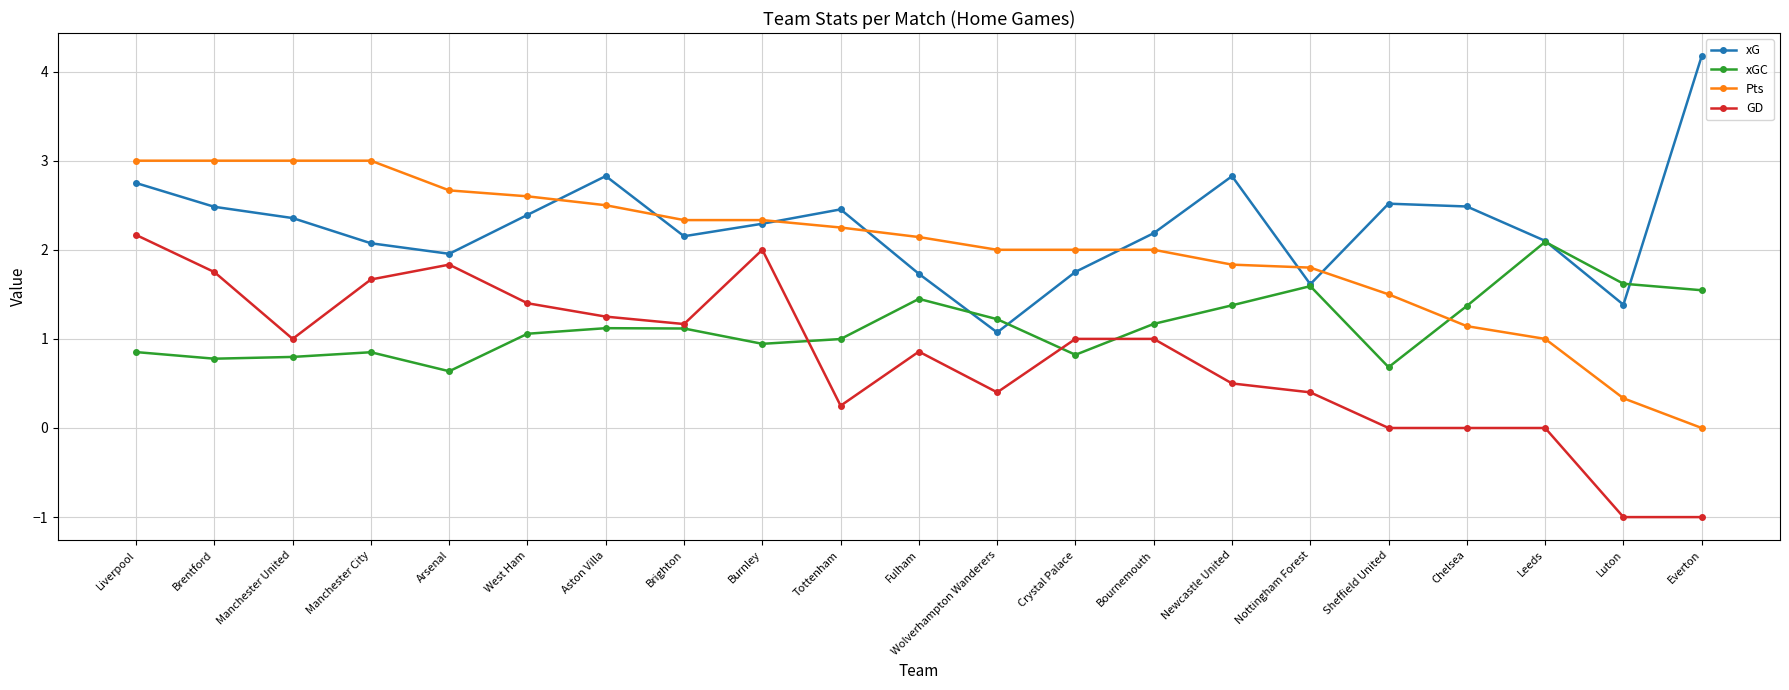

What is the approximate value of Pts at West Ham?

2.6